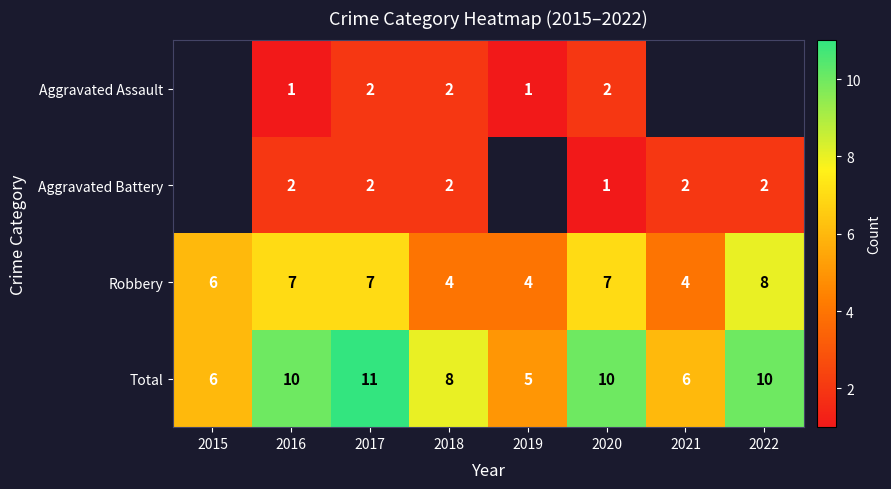

Read the Total value at 2019.

5